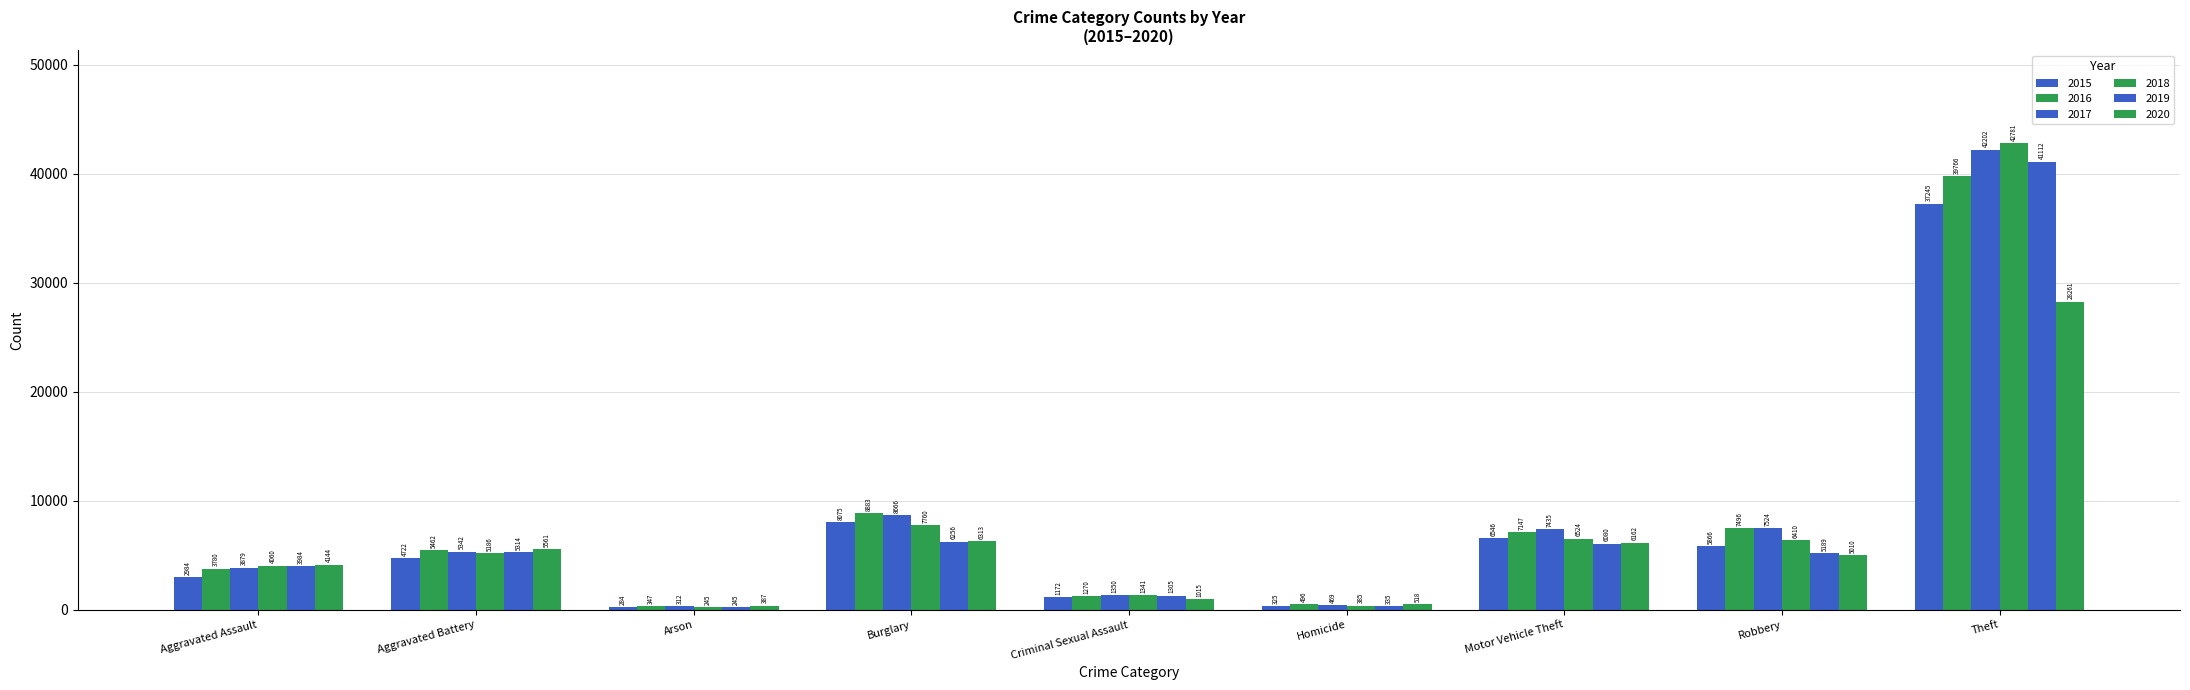

Does the chart contain any negative values?

No